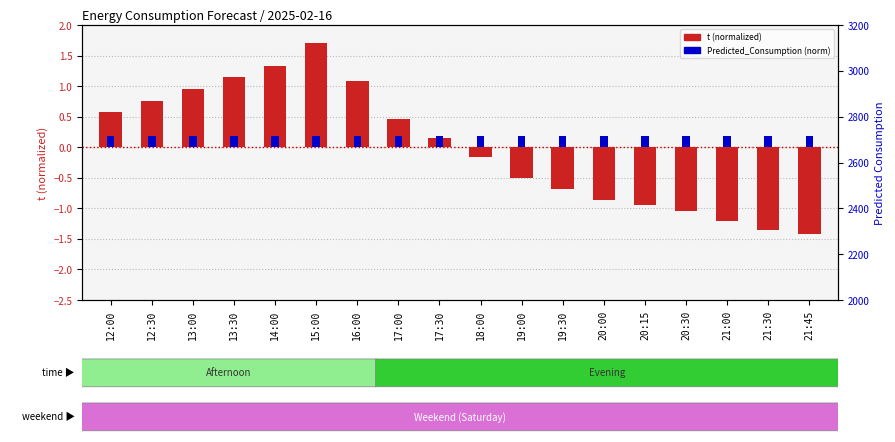

Reading left to right, extract all data points from this chart.

12:00=0.6	12:30=0.8	13:00=1.0	13:30=1.1	14:00=1.3	15:00=1.7	16:00=1.1	17:00=0.5	17:30=0.2	18:00=-0.2	19:00=-0.5	19:30=-0.7	20:00=-0.9	20:15=-0.9	20:30=-1.0	21:00=-1.2	21:30=-1.3	21:45=-1.4